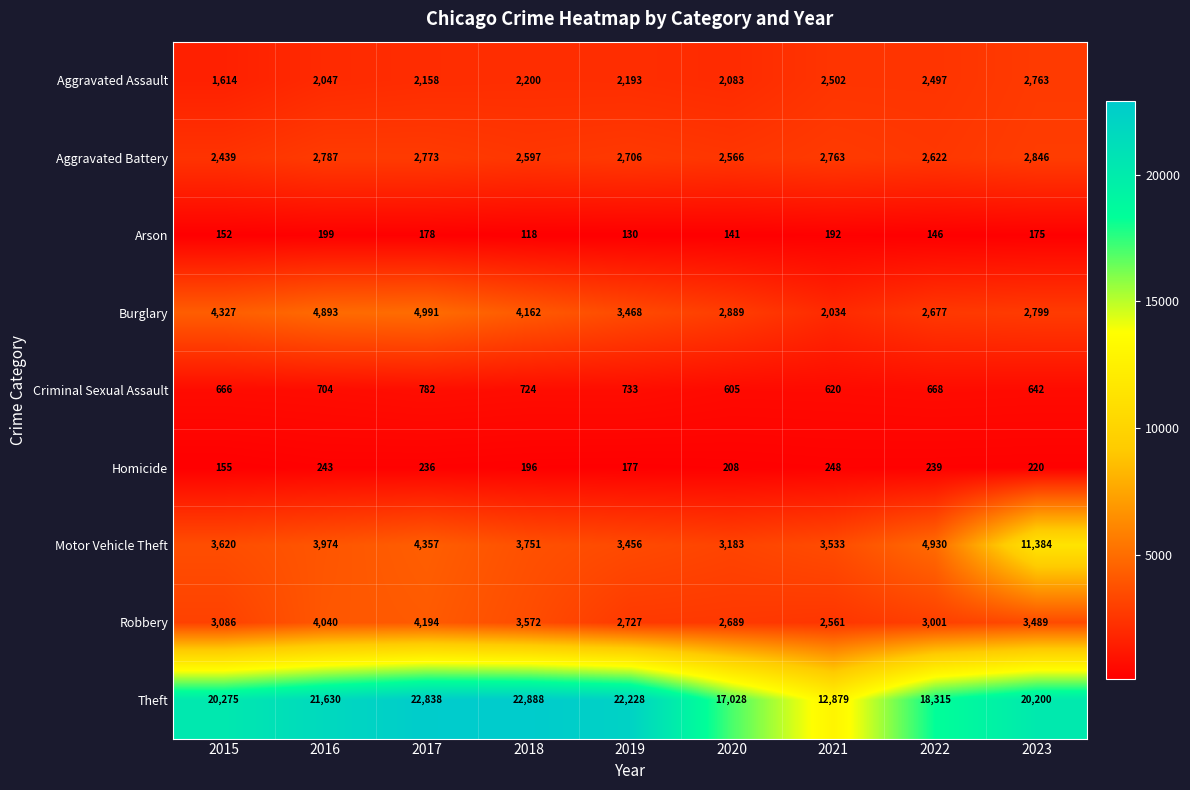

Where is Aggravated Battery nearest to the value 2642?

2022